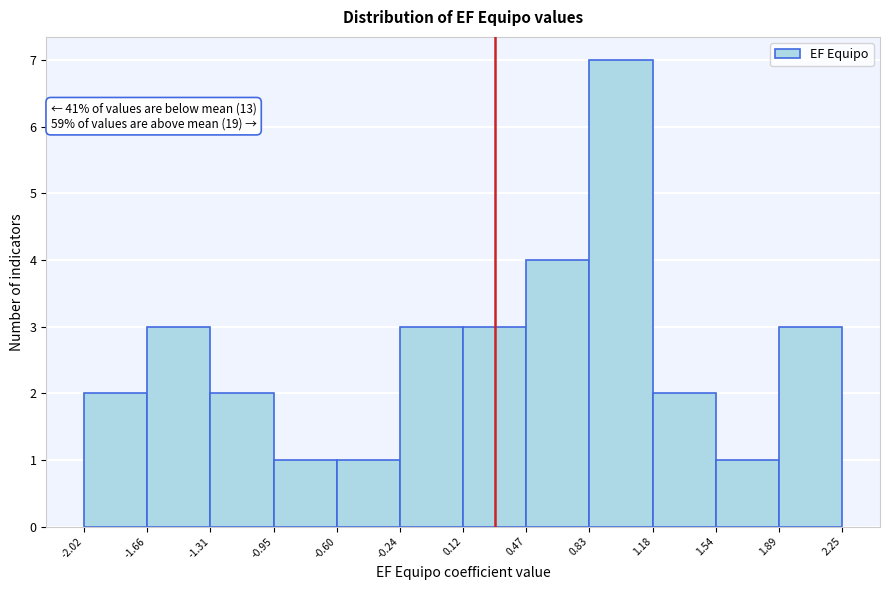

Over which range of the x-axis is the bar tallest?

0.83 to 1.18